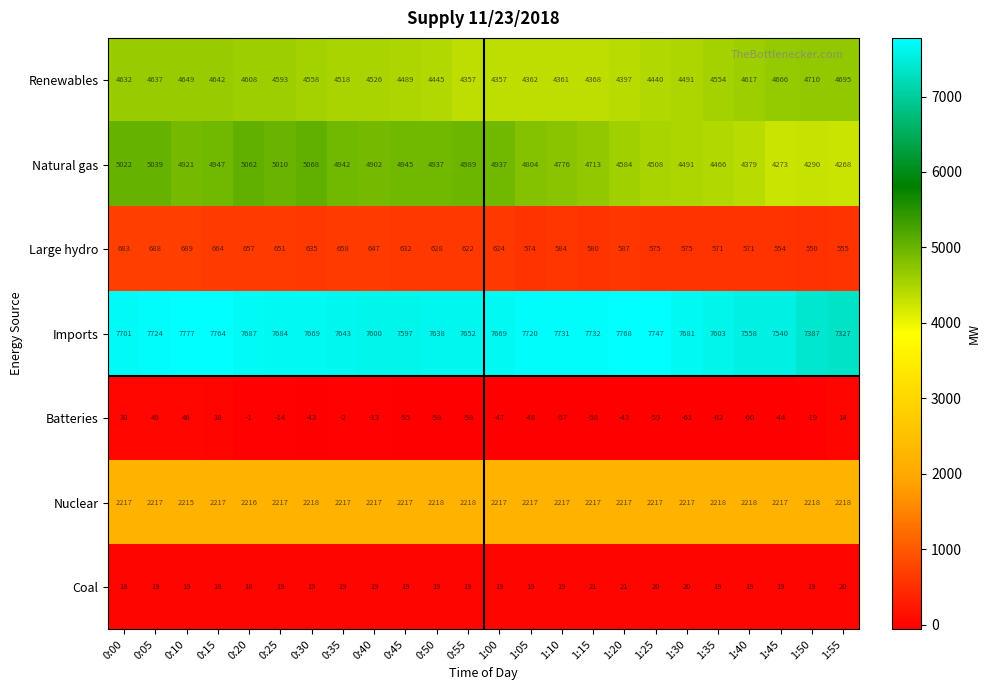

What is the difference between the maximum and second lowest values in the Natural gas series?

795